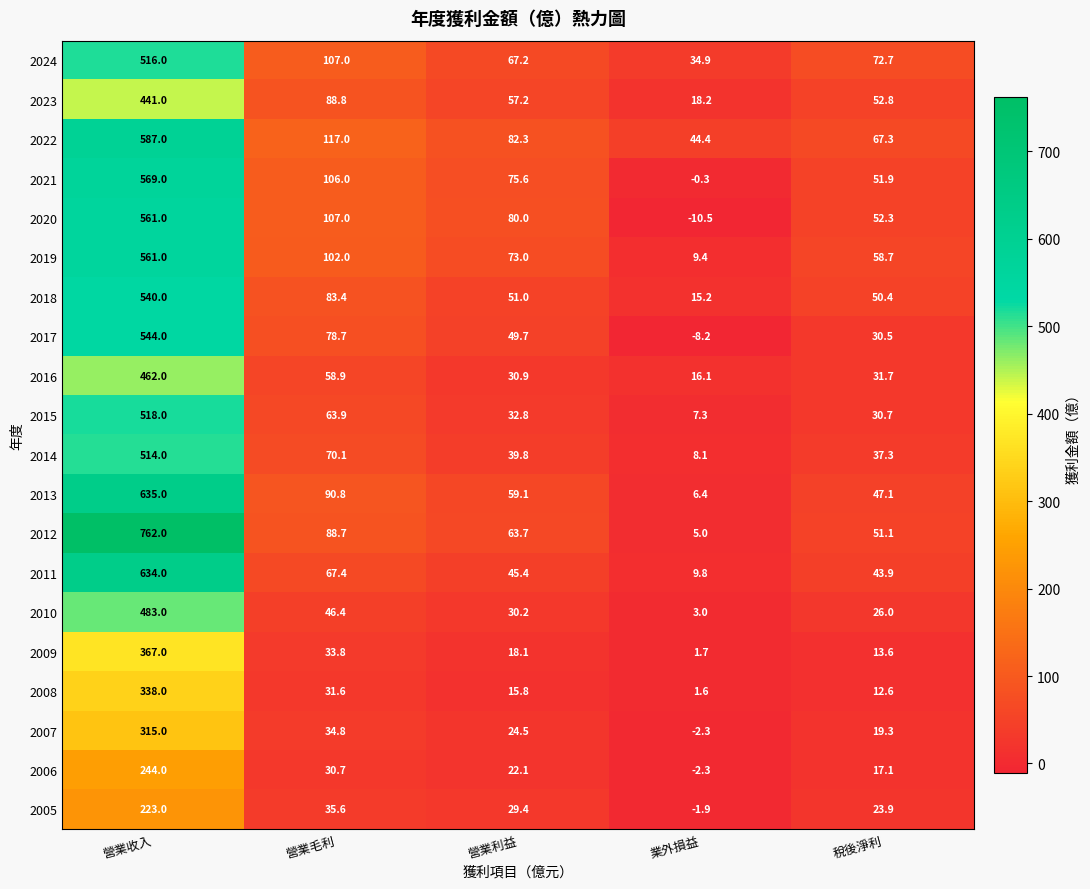

Which label corresponds to the smallest value in the chart?

業外損益